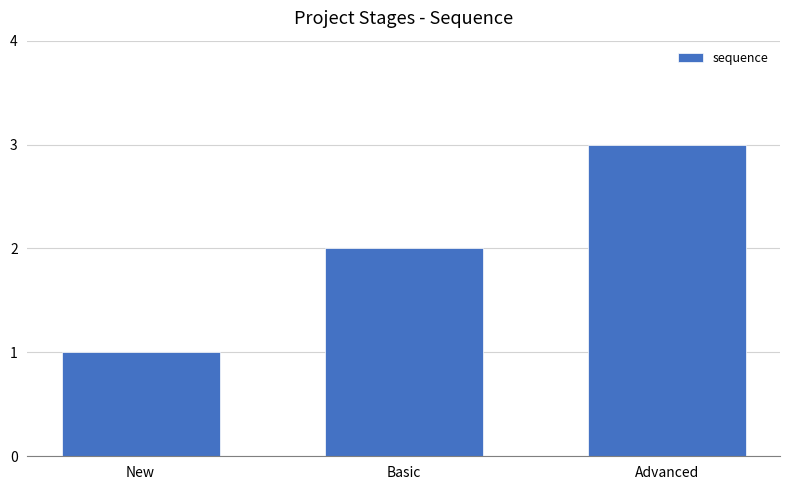

Are the bars grouped side by side (vs. stacked)?

No